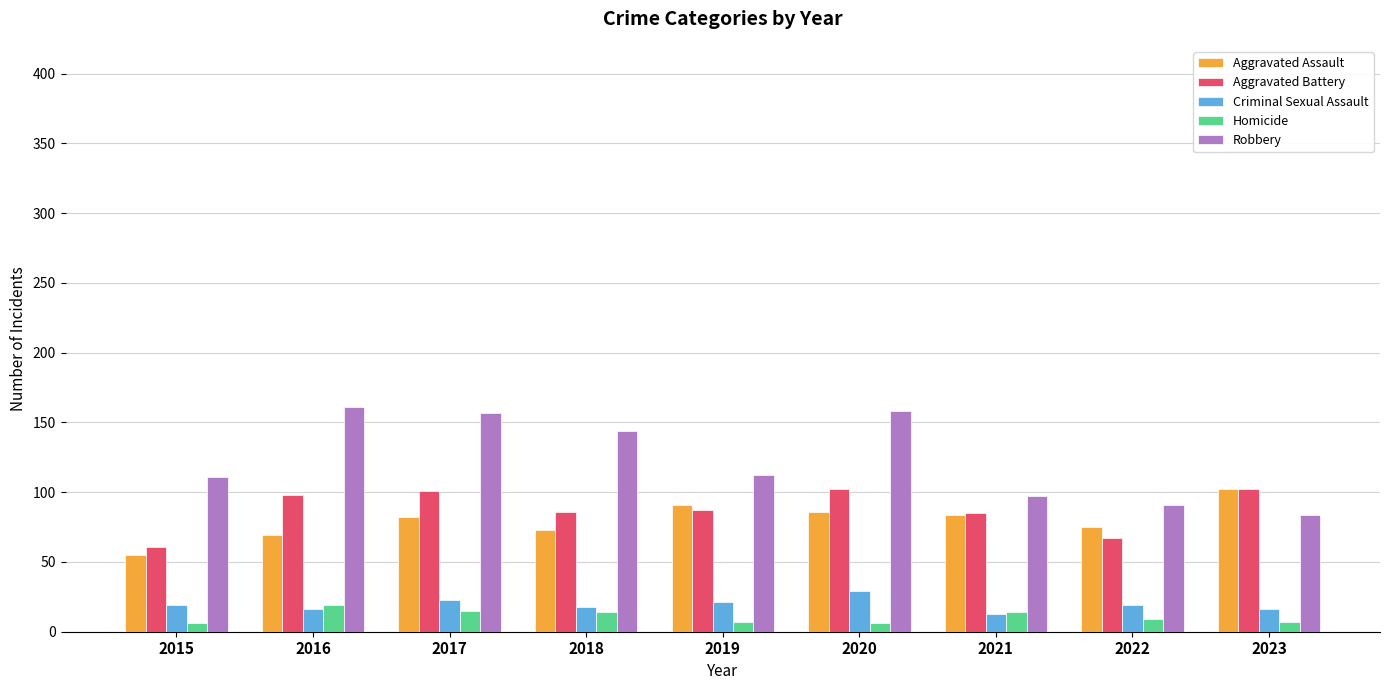

Between 2020 and 2021, which series saw the biggest shift?

Robbery